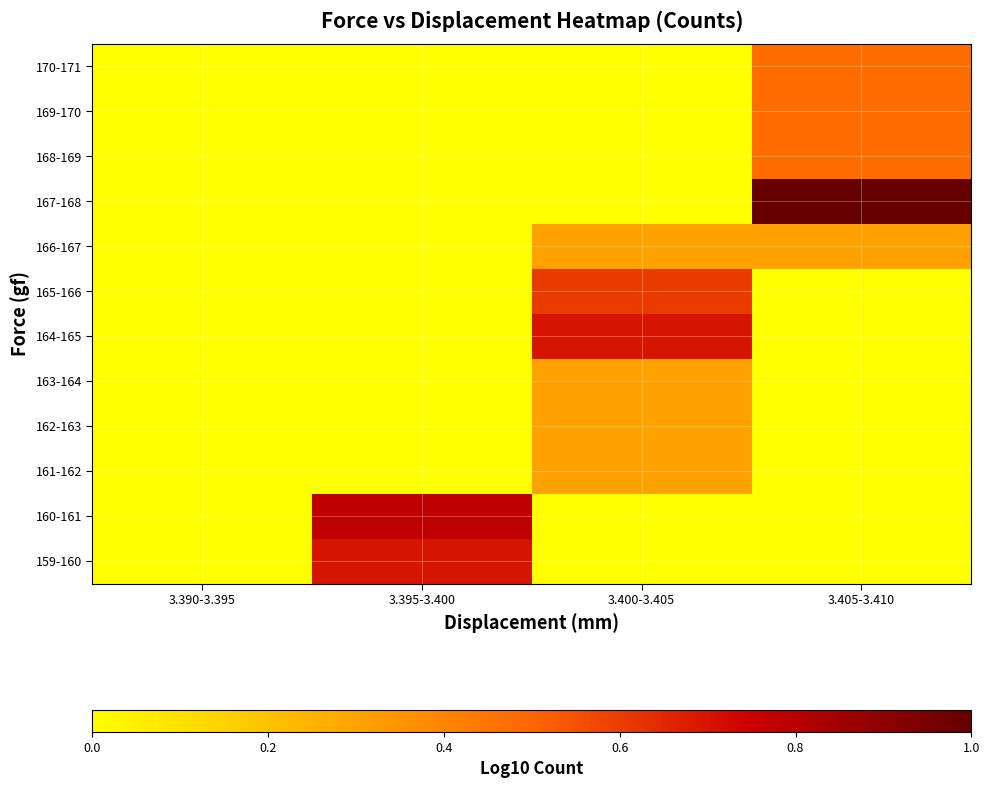

Which label corresponds to the smallest value in the chart?

3.390-3.395